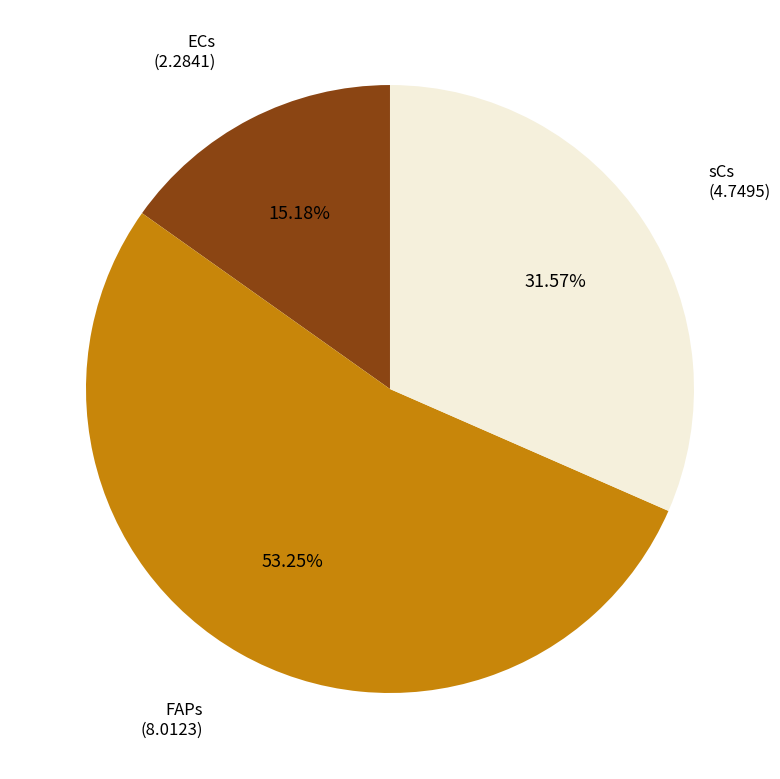

Count the number of slices in the pie.

3